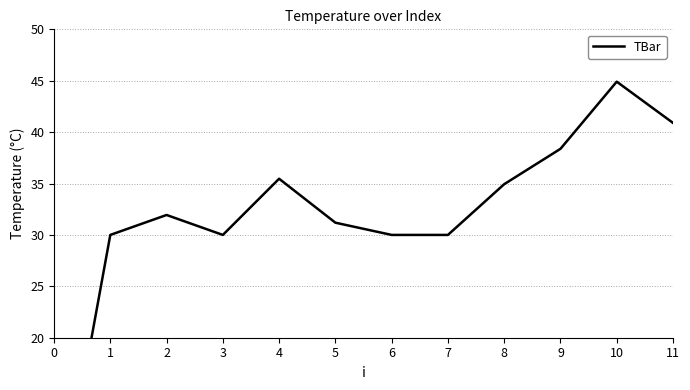

What value does the data have at 10?

44.9